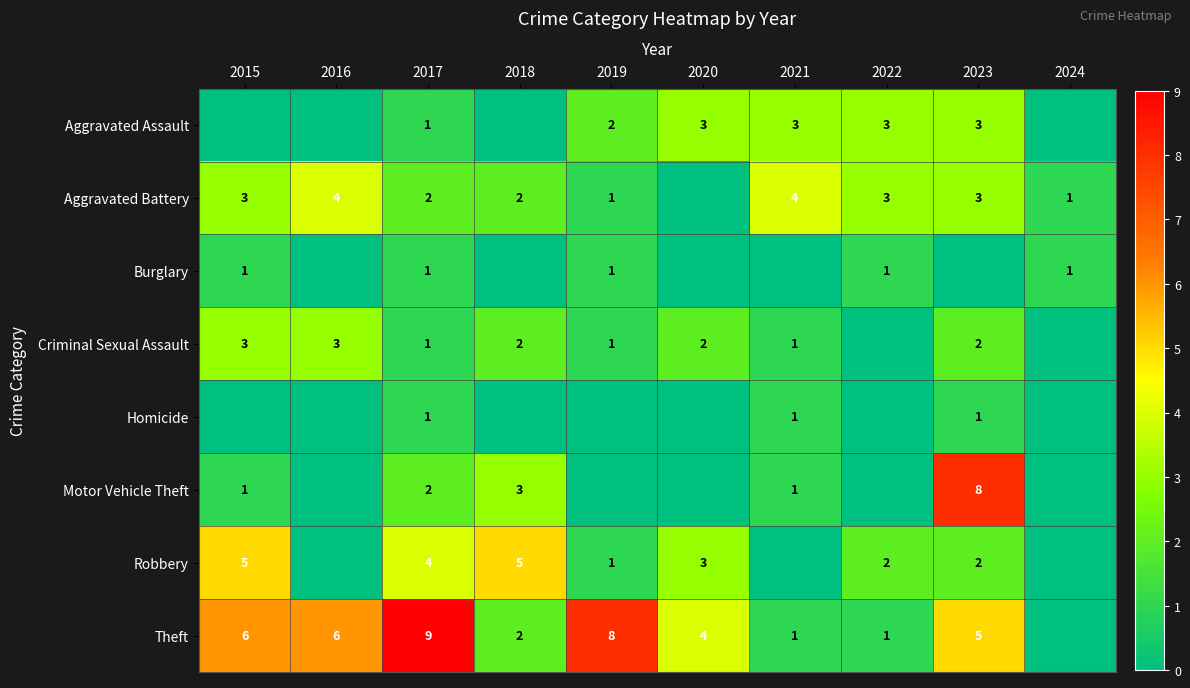

How many distinct data groups are displayed?

8